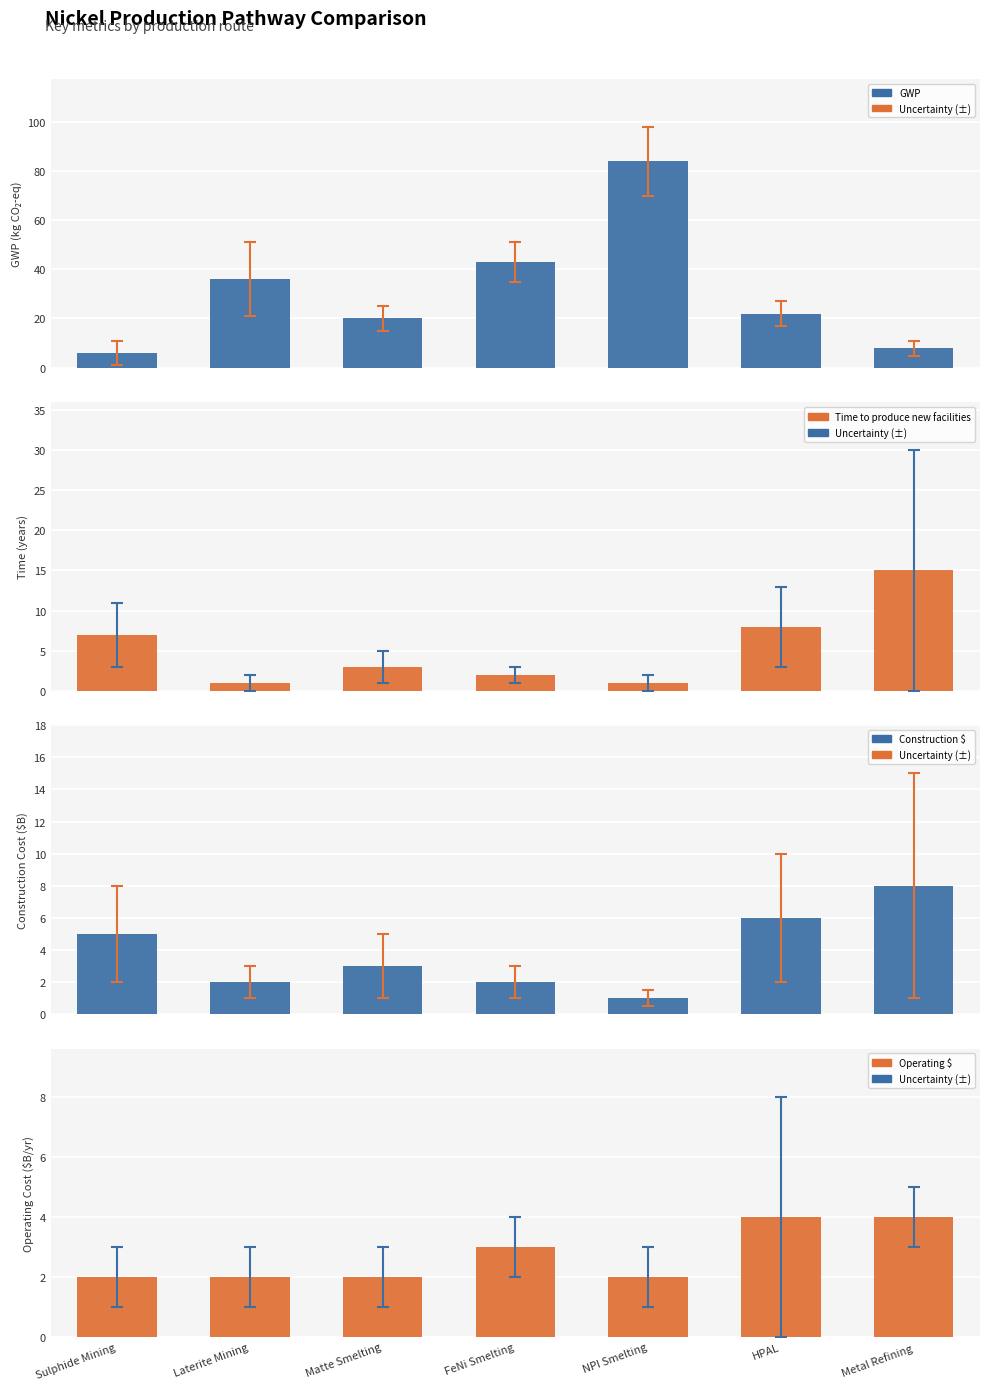

What is the sum of all GWP values?

218.8